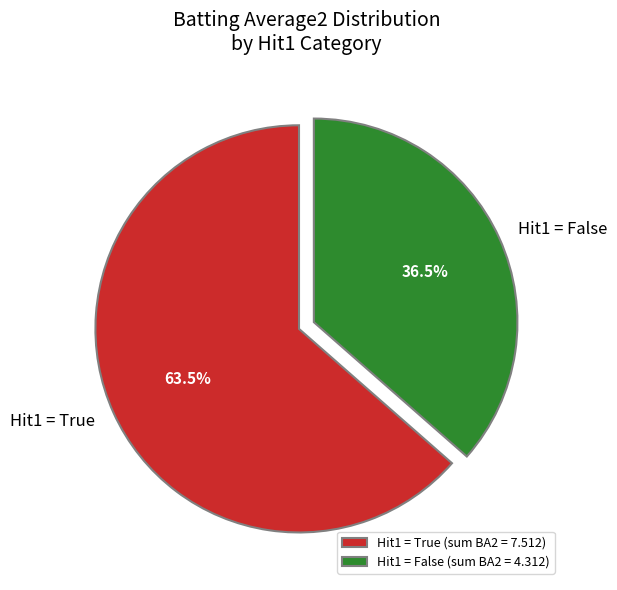

What portion of the pie excludes Hit1 = False?

63.5%